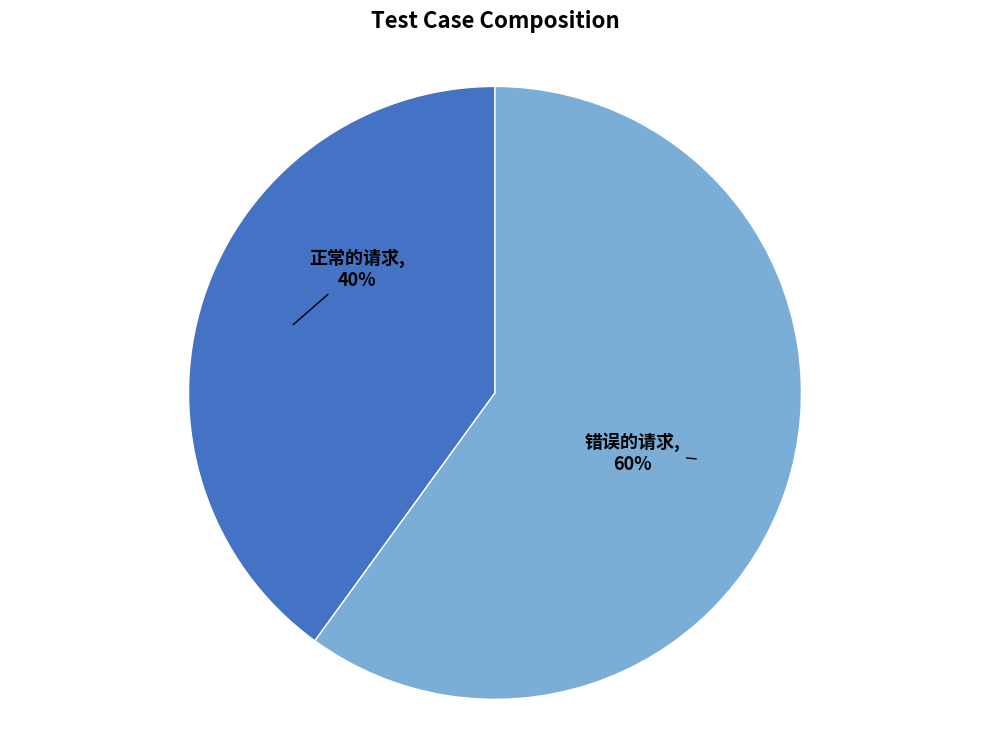

To the nearest percent, what is the difference between the largest and smallest slice percentages?

20%